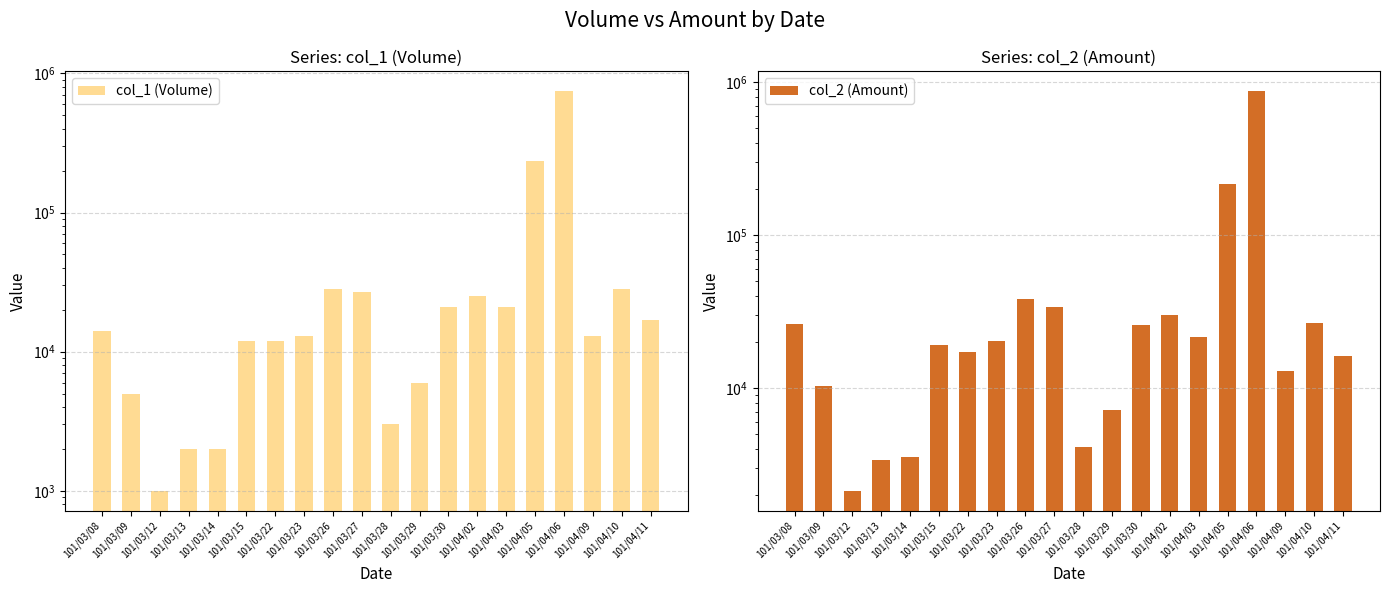

Are the bars grouped side by side (vs. stacked)?

Yes